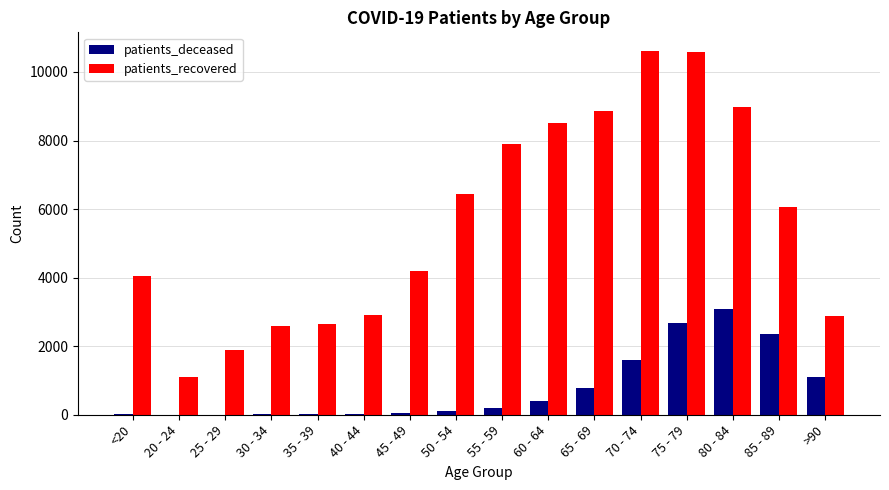

Which series has the largest total across all categories?

patients_recovered